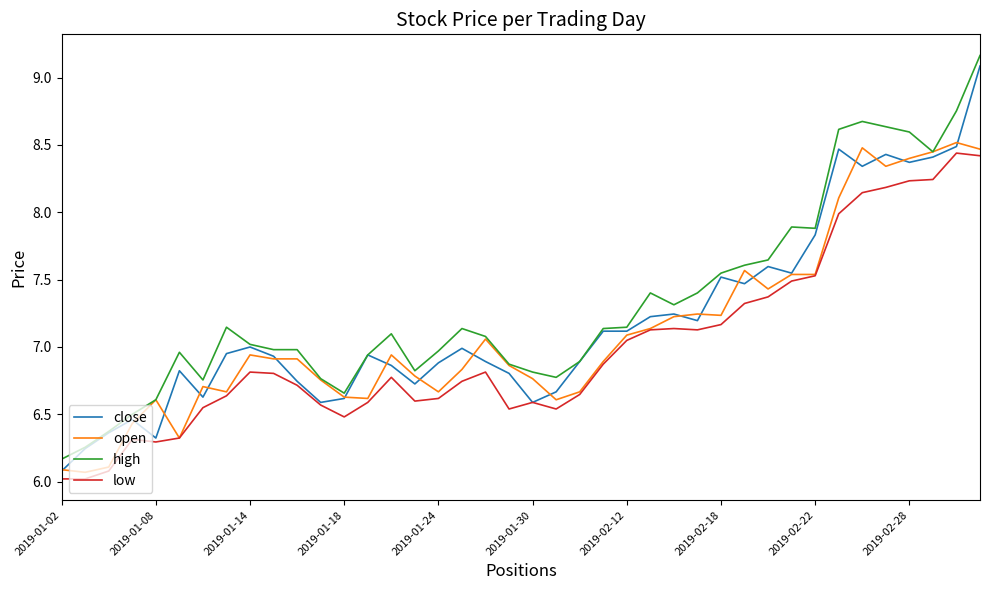

What is the minimum value for low?

6.0